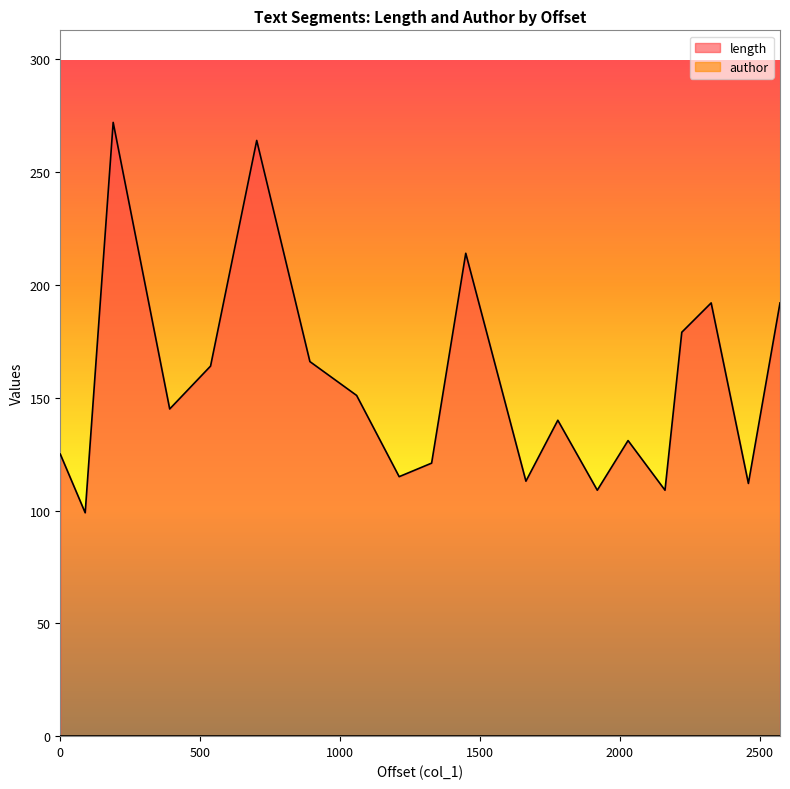

At which category does the chart reach its minimum across all series?

89